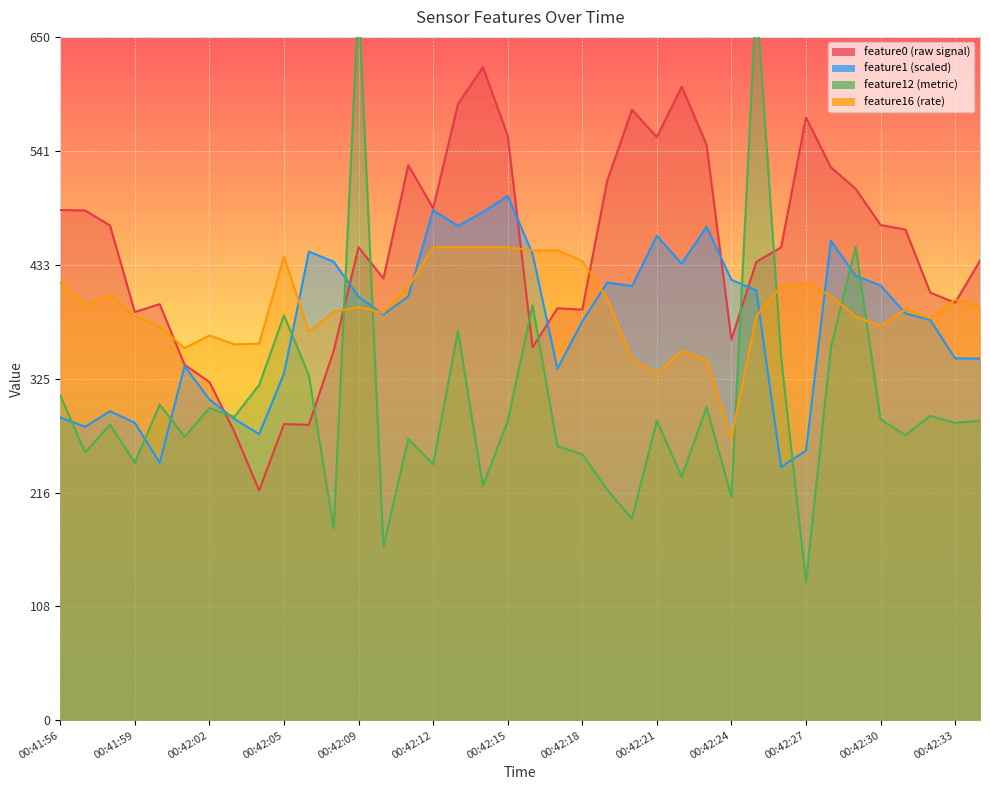

At how many categories does at least one series exceed 425?

28